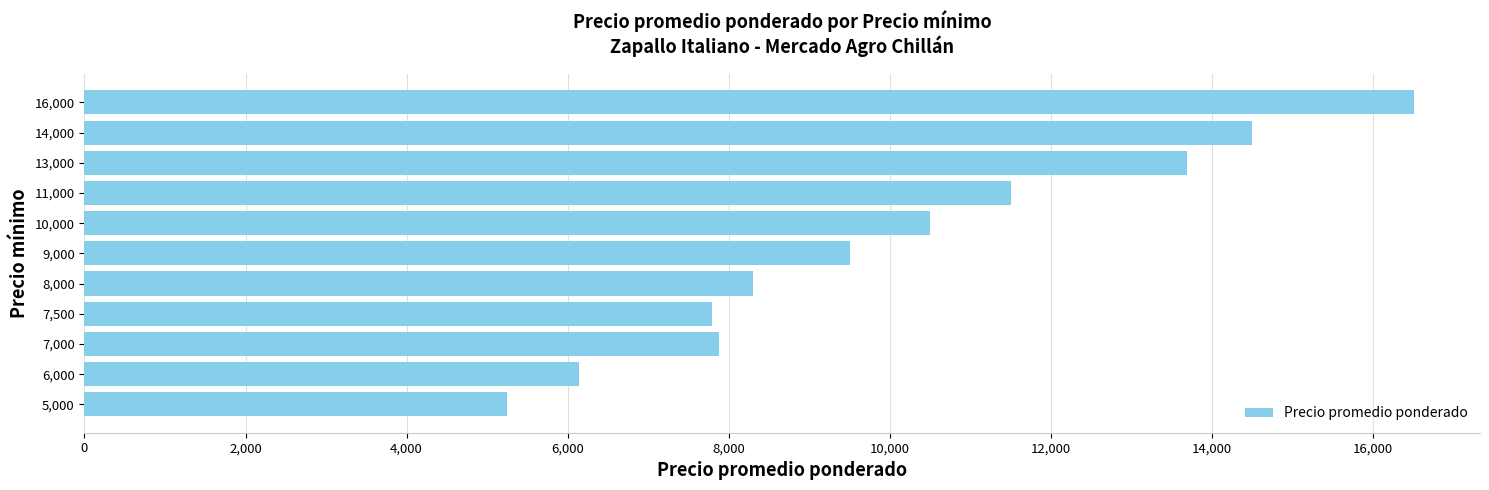

Reading bottom to top, transcribe all the data shown in this chart.

5,000=5250.0	6,000=6139.0	7,000=7876.7	7,500=7786.0	8,000=8300.0	9,000=9500.0	10,000=10500.0	11,000=11500.0	13,000=13690.3	14,000=14500.0	16,000=16500.0